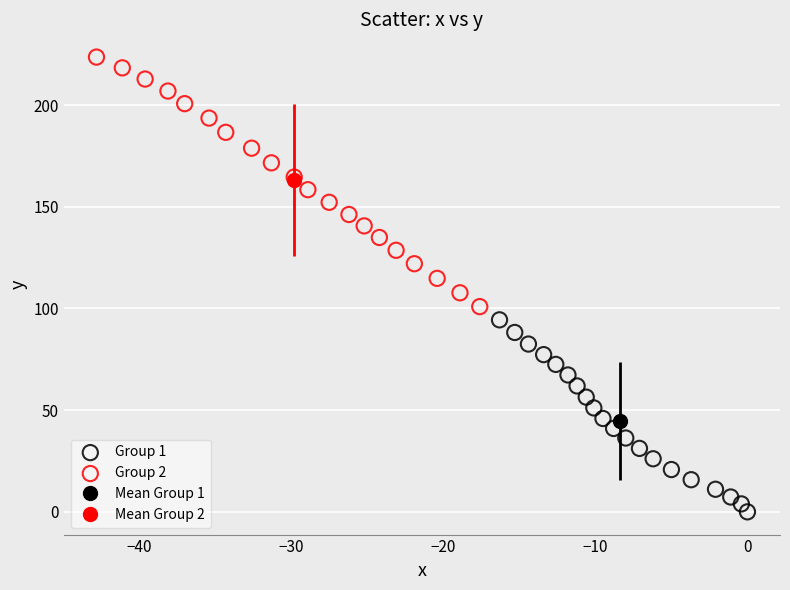

Which series reaches the minimum Y coordinate?

Group 1